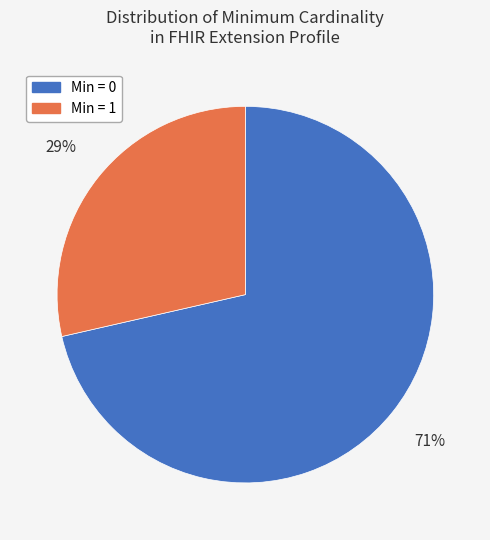

Is there any slice that represents more than half of the pie?

Yes